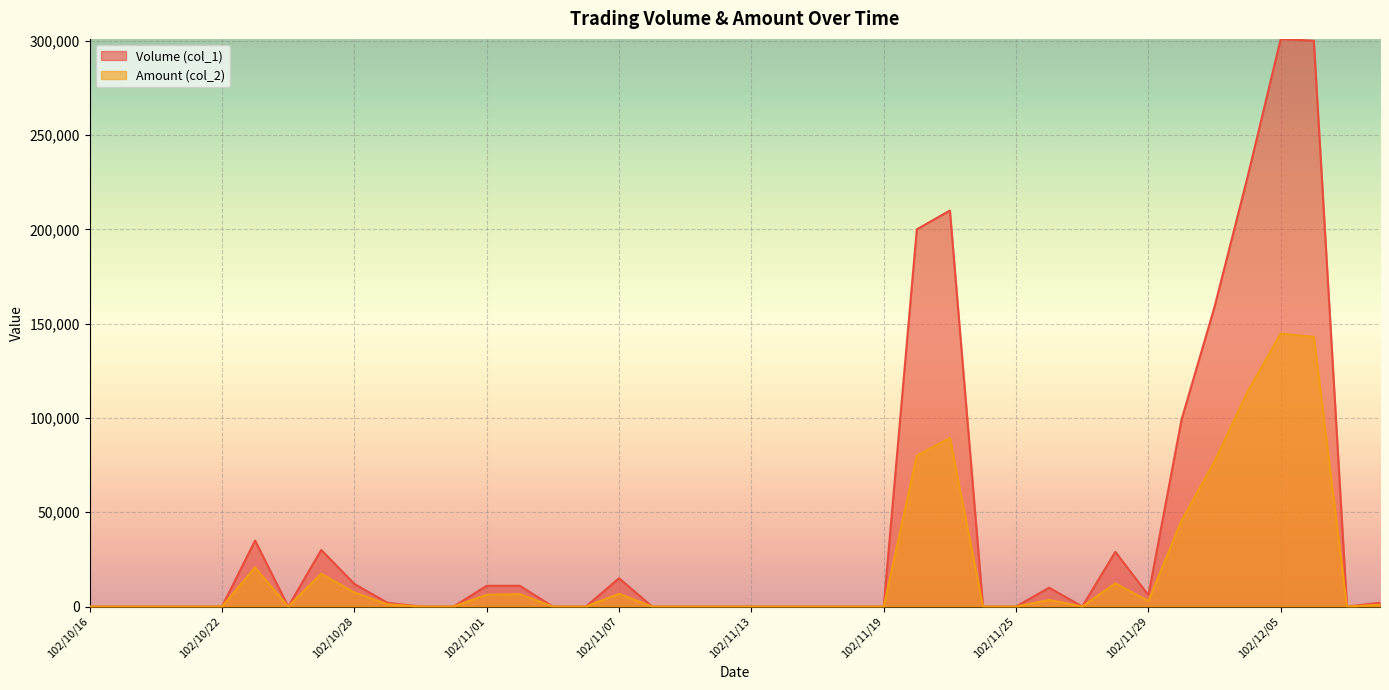

True or false: Amount (col_2) and Volume (col_1) intersect in this chart.

False